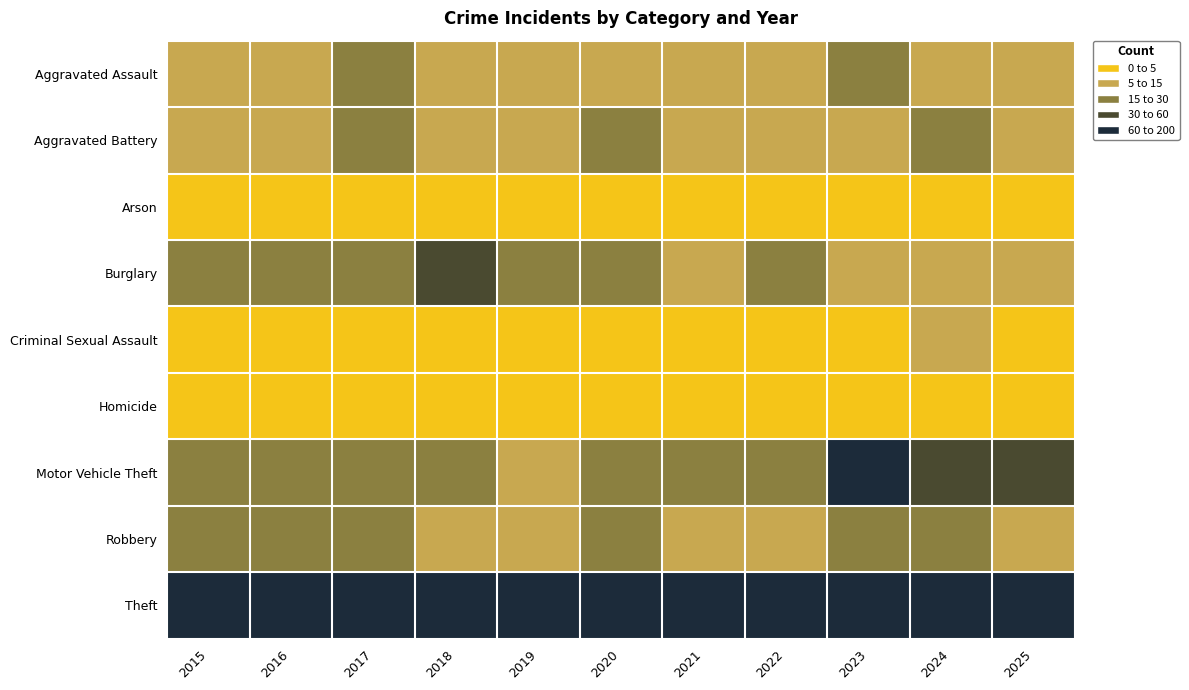

Which series has the widest spread of values?

Motor Vehicle Theft